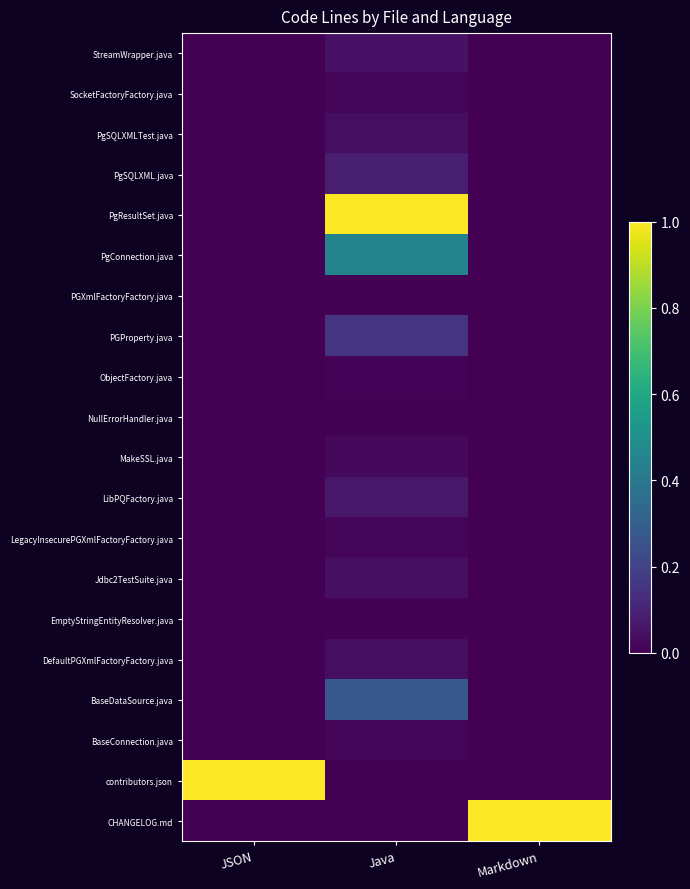

Reading right to left, transcribe all the data shown in this chart.

StreamWrapper.java: Markdown=0.0	Java=0.0	JSON=0.0
SocketFactoryFactory.java: Markdown=0.0	Java=0.0	JSON=0.0
PgSQLXMLTest.java: Markdown=0.0	Java=0.0	JSON=0.0
PgSQLXML.java: Markdown=0.0	Java=0.1	JSON=0.0
PgResultSet.java: Markdown=0.0	Java=1.0	JSON=0.0
PgConnection.java: Markdown=0.0	Java=0.5	JSON=0.0
PGXmlFactoryFactory.java: Markdown=0.0	Java=0.0	JSON=0.0
PGProperty.java: Markdown=0.0	Java=0.2	JSON=0.0
ObjectFactory.java: Markdown=0.0	Java=0.0	JSON=0.0
NullErrorHandler.java: Markdown=0.0	Java=0.0	JSON=0.0
MakeSSL.java: Markdown=0.0	Java=0.0	JSON=0.0
LibPQFactory.java: Markdown=0.0	Java=0.1	JSON=0.0
LegacyInsecurePGXmlFactoryFactory.java: Markdown=0.0	Java=0.0	JSON=0.0
Jdbc2TestSuite.java: Markdown=0.0	Java=0.0	JSON=0.0
EmptyStringEntityResolver.java: Markdown=0.0	Java=0.0	JSON=0.0
DefaultPGXmlFactoryFactory.java: Markdown=0.0	Java=0.0	JSON=0.0
BaseDataSource.java: Markdown=0.0	Java=0.3	JSON=0.0
BaseConnection.java: Markdown=0.0	Java=0.0	JSON=0.0
contributors.json: Markdown=0.0	Java=0.0	JSON=1.0
CHANGELOG.md: Markdown=1.0	Java=0.0	JSON=0.0